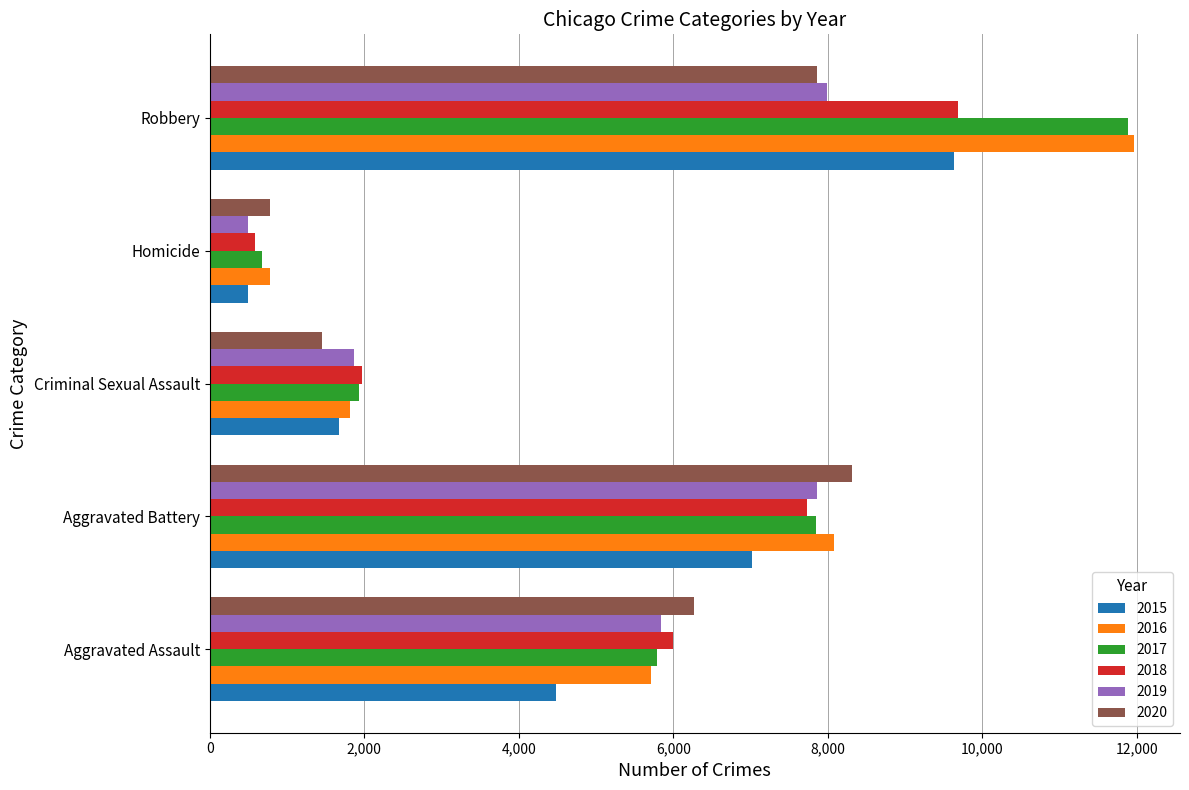

Which series changed the most between Aggravated Battery and Criminal Sexual Assault?

2020